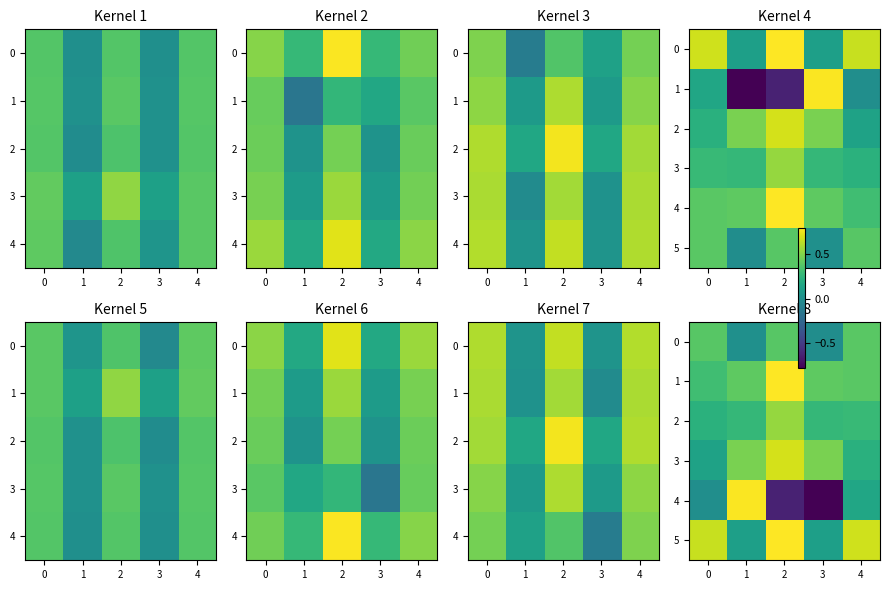

What is the lowest value of the 4 series?

-0.8